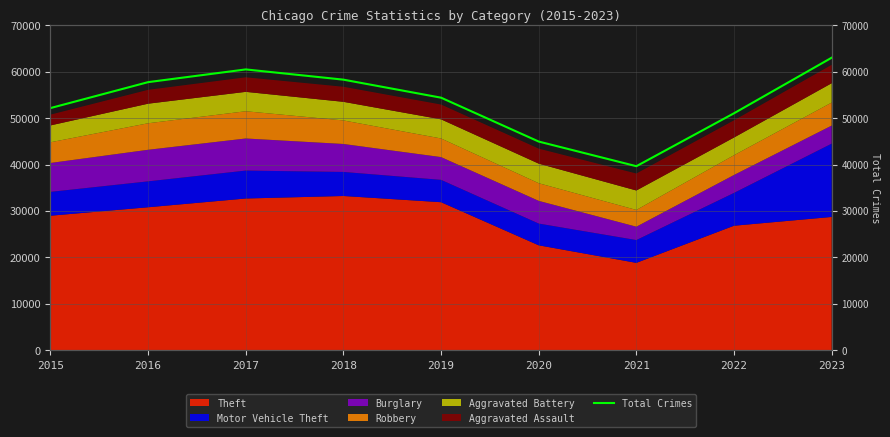

List the labels in order of value, largest first.

2023, 2017, 2018, 2016, 2019, 2015, 2022, 2020, 2021